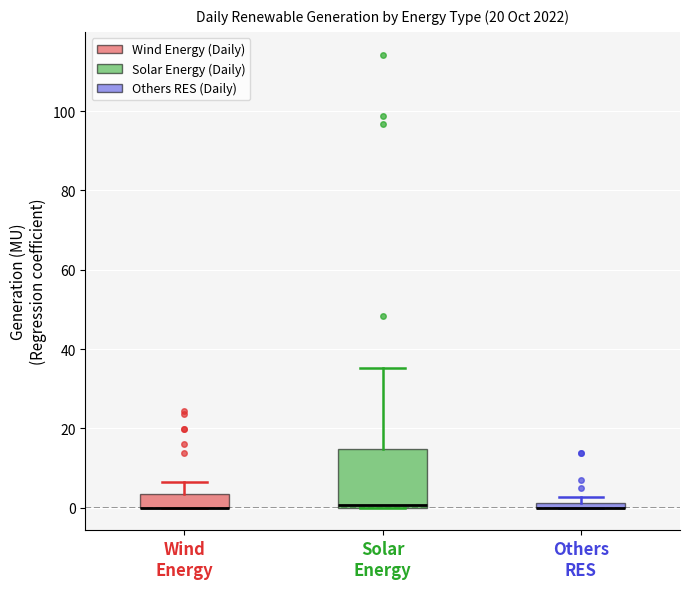

Where does the upper whisker of the box for Solar Energy end on the y-axis? The values are not printed on the chart, so give them approximately, as read against the axis.

36